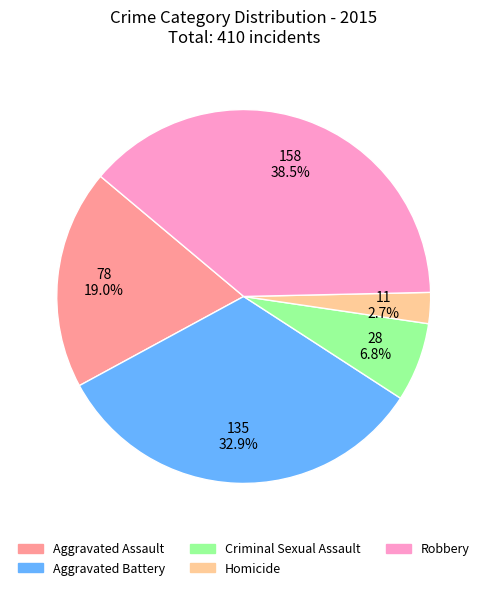

Approximately how many times larger is the value at Robbery compared to Aggravated Assault?

2.0